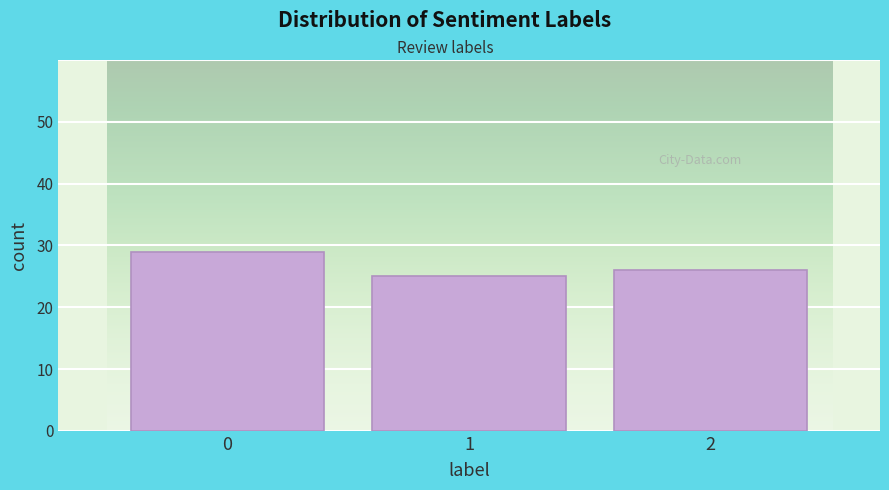

Reading right to left, what are all the values shown in this chart?

2=26	1=25	0=29